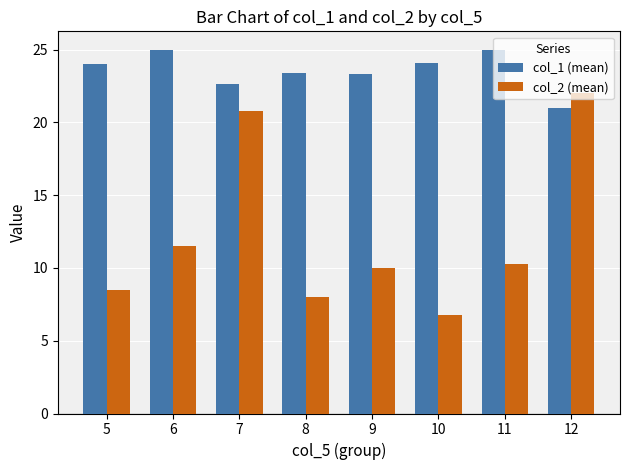

Is it true that col_1 (mean) equals 14.0 at 11?

False